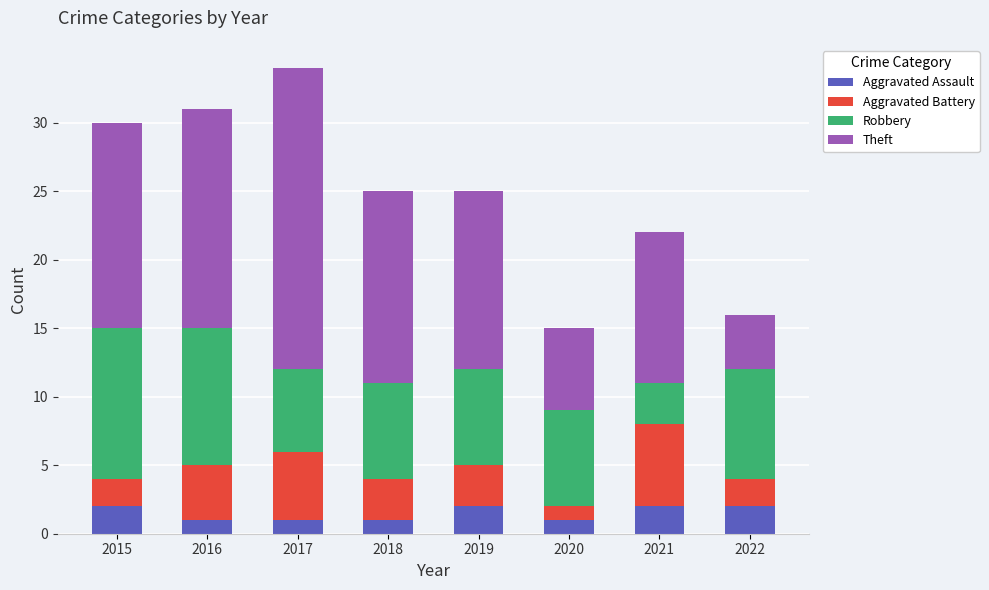

The Aggravated Assault series shows 1 at 2018. True or false?

True